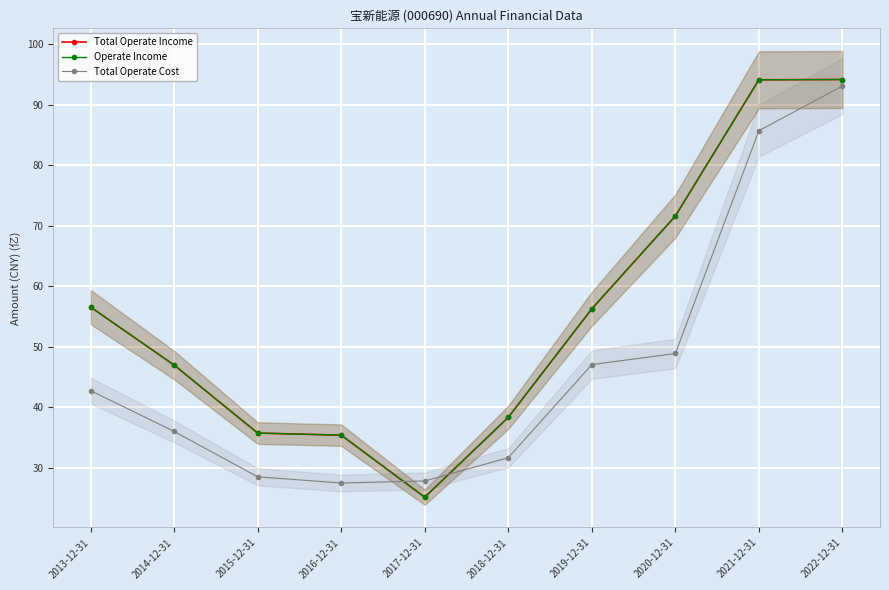

At how many categories does at least one series exceed 43?

6